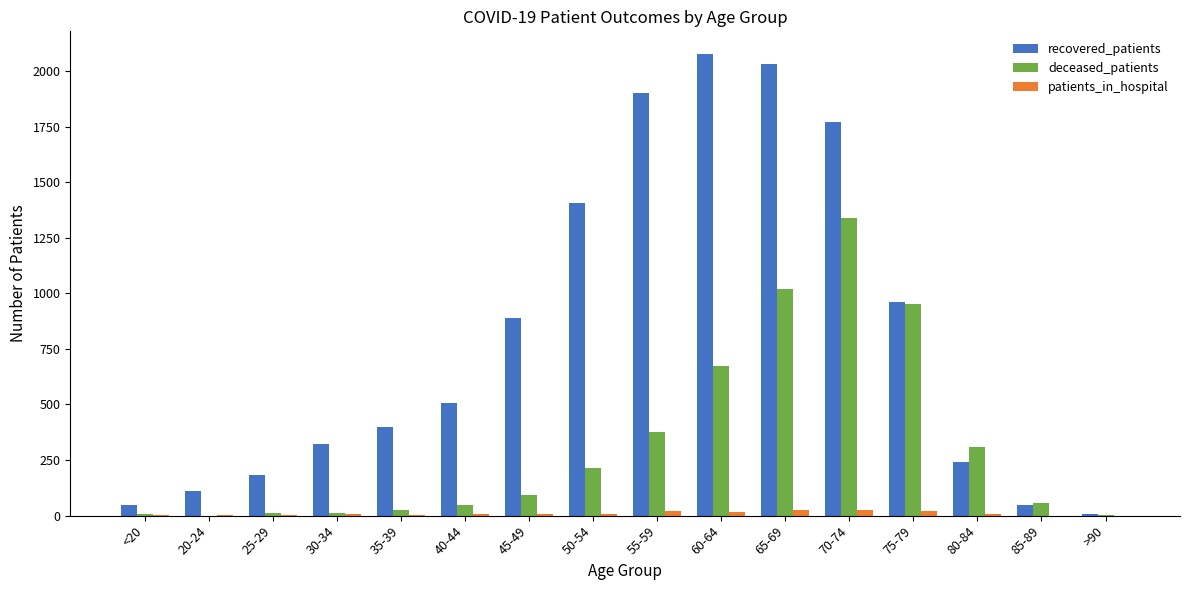

What is the greatest value displayed?

2075